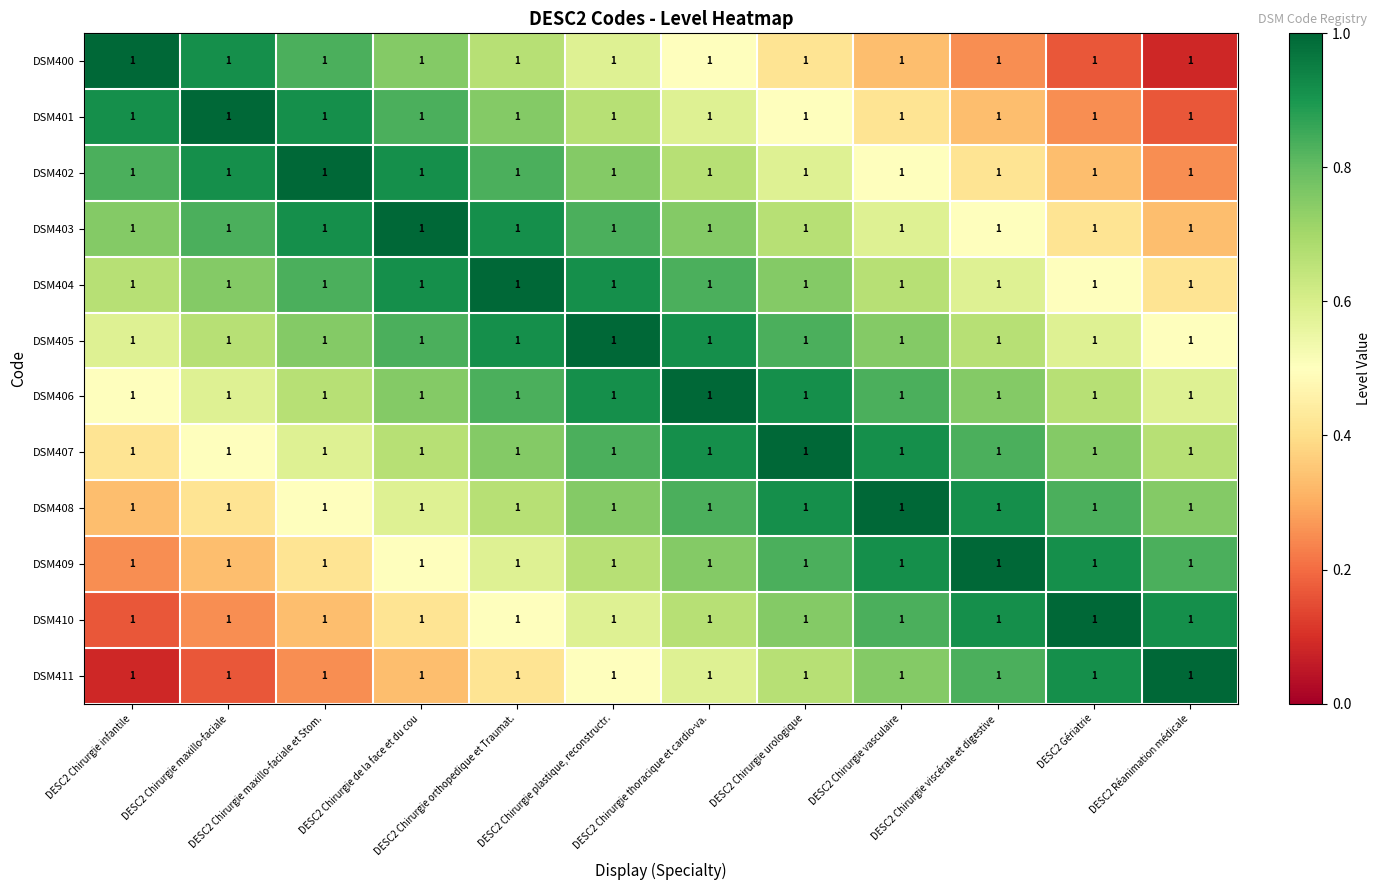

List the series in order of their peak value, highest first.

DSM400, DSM401, DSM402, DSM403, DSM404, DSM405, DSM406, DSM407, DSM408, DSM409, DSM410, DSM411